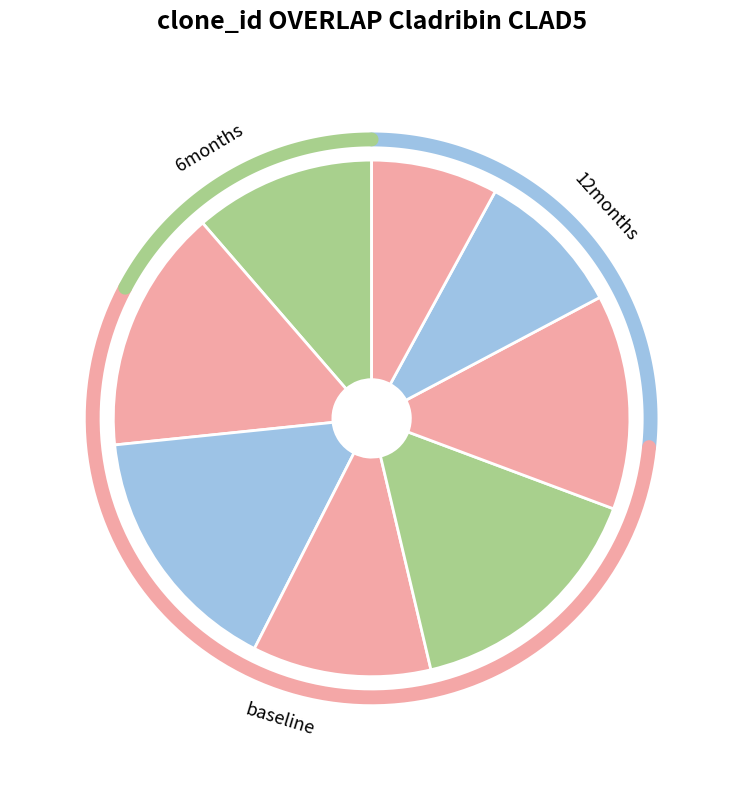

To the nearest percent, what portion does 3 represent?

16%